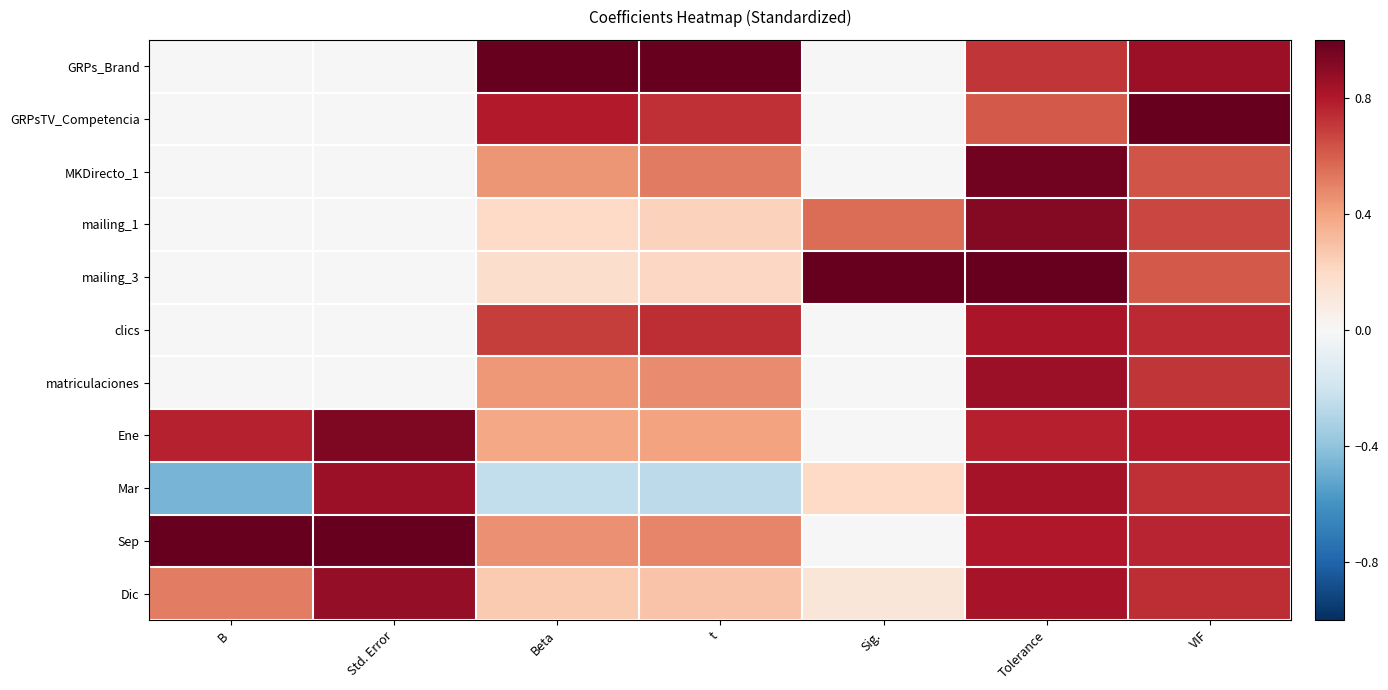

Which category has the lowest value across all series?

B